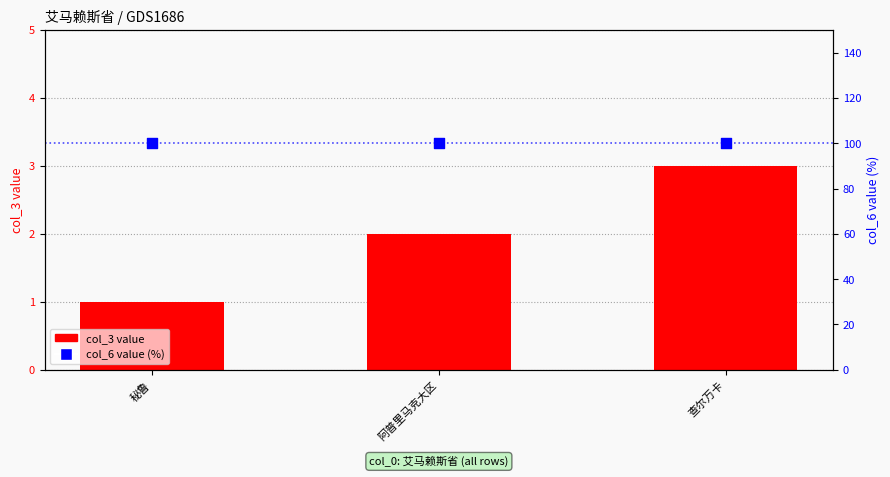

At how many categories does at least one series exceed 50?

3